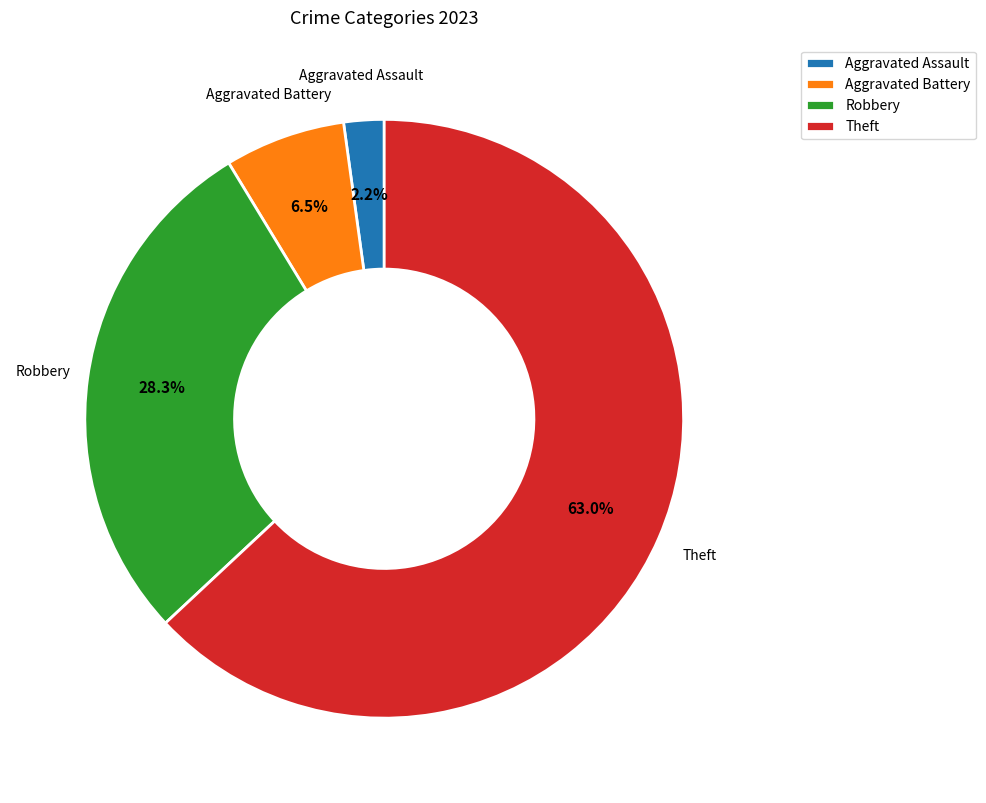

To the nearest percent, what is the difference between the Aggravated Assault and Robbery slice percentages?

26%